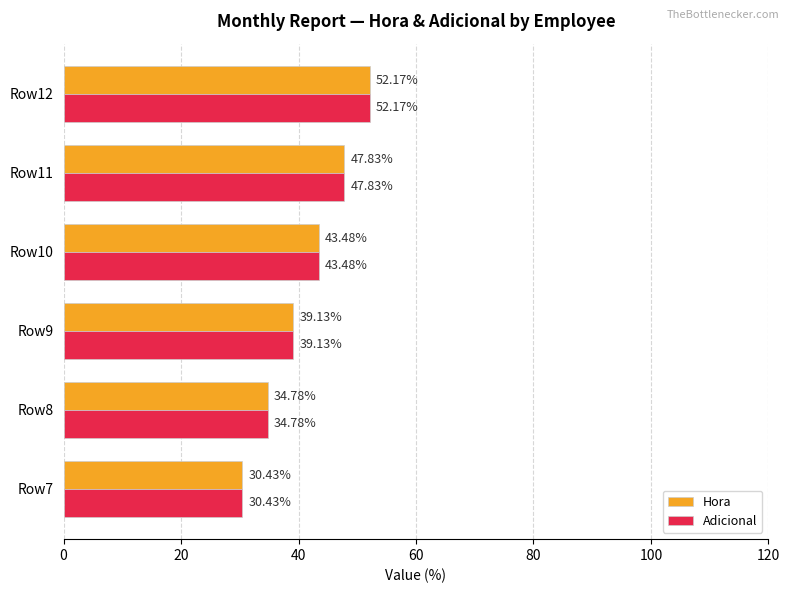

At which category is the sum across all series the highest?

Row12